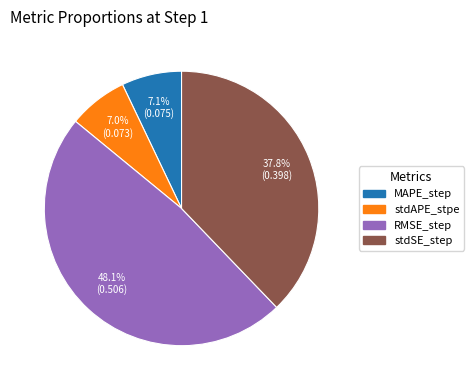

To the nearest percent, what portion does MAPE_step represent?

7%